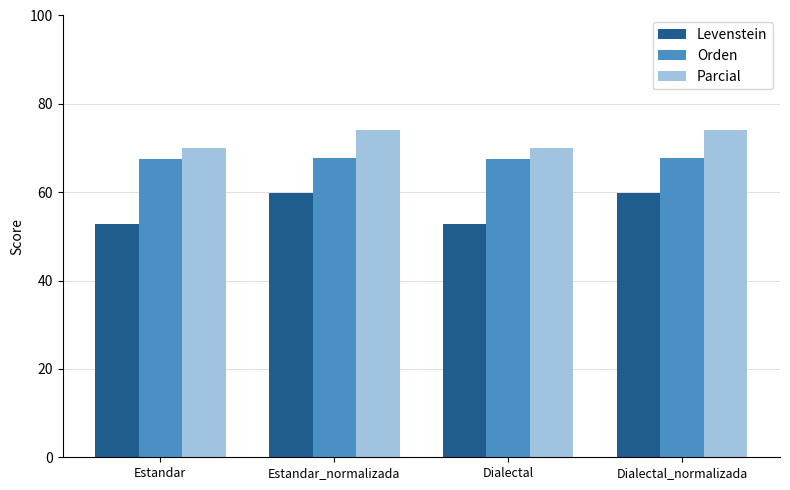

Does the chart contain stacked bars?

No